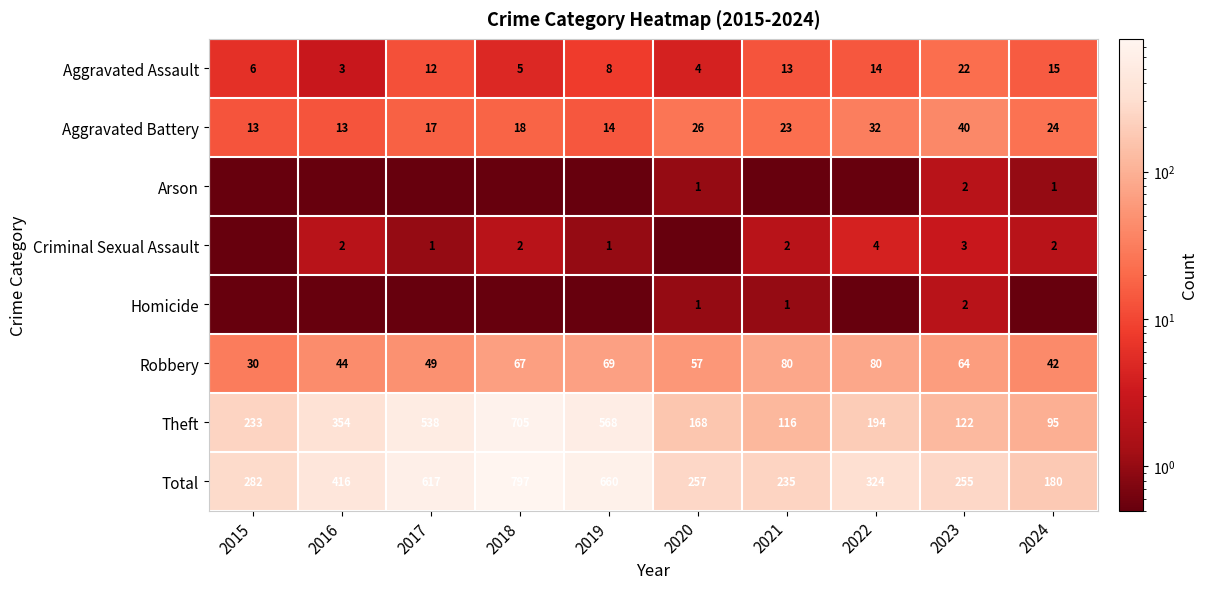

What is the spread (max minus min) of values at 2024?

179.9